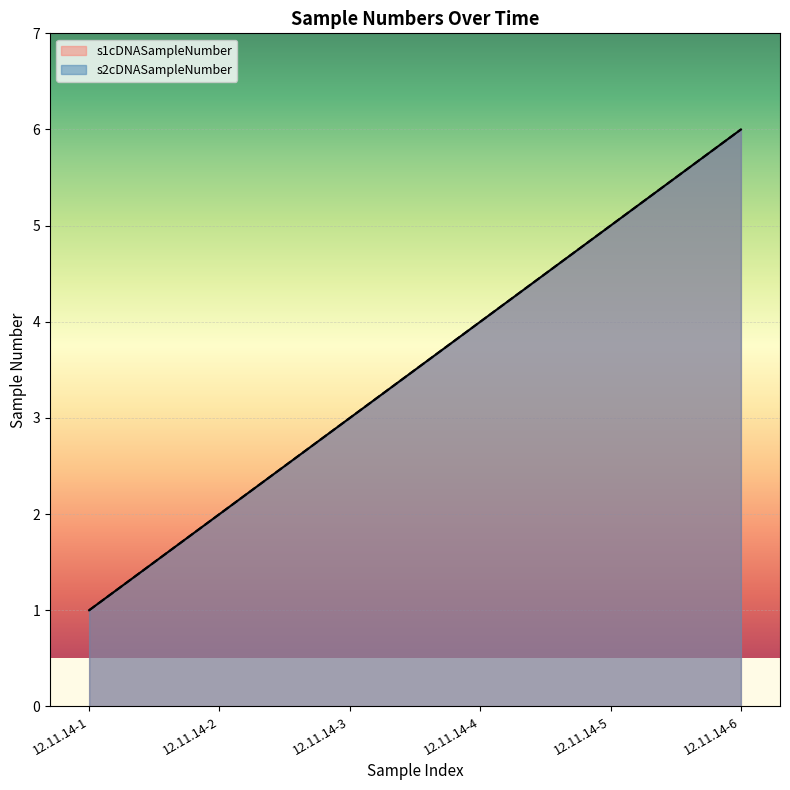

True or false: s2cDNASampleNumber and s1cDNASampleNumber intersect in this chart.

False